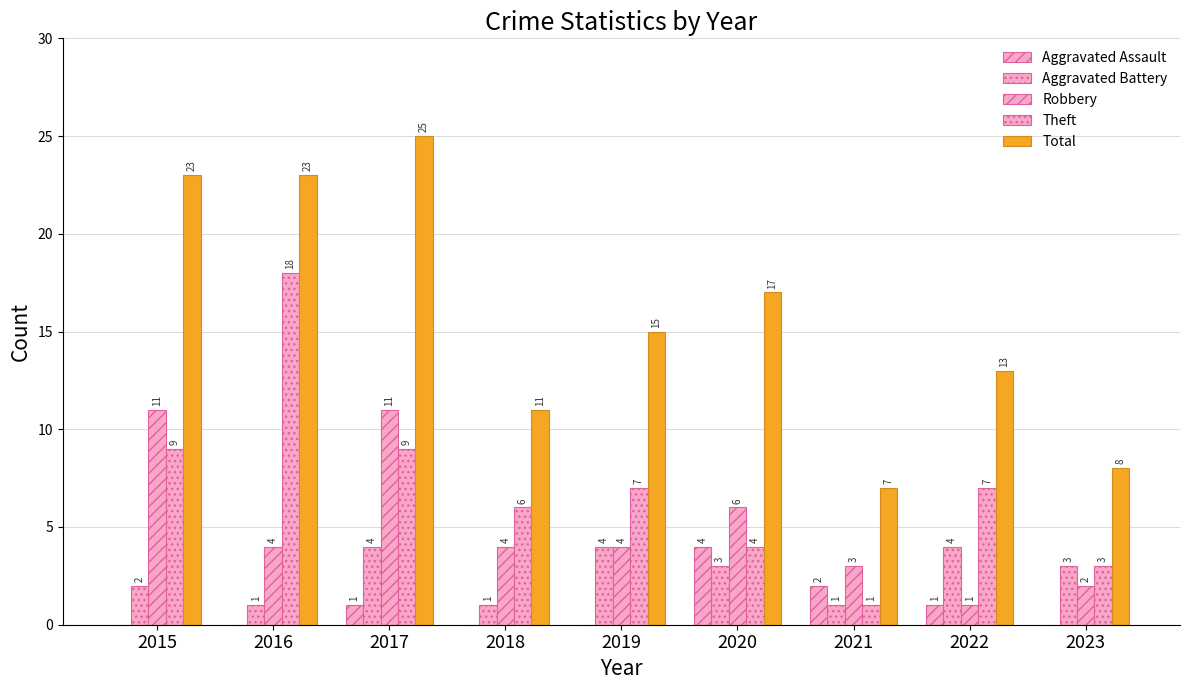

How many groups of bars are there?

9